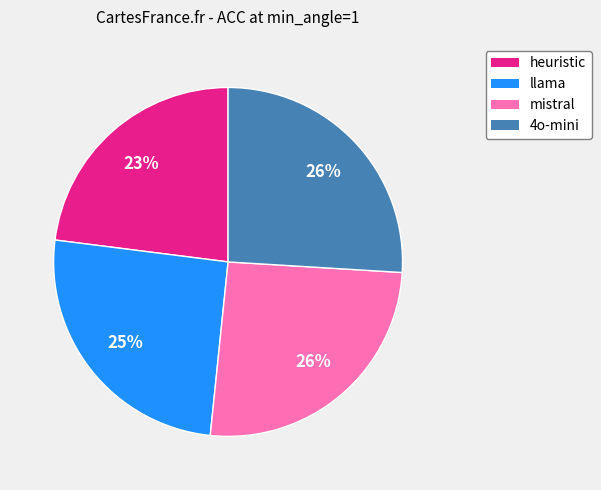

Which slice is the smallest?

heuristic